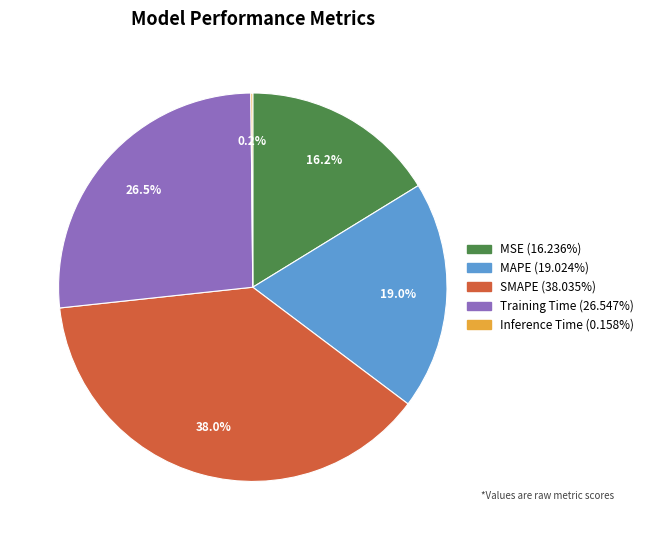

Does SMAPE account for over 50% of the chart?

No